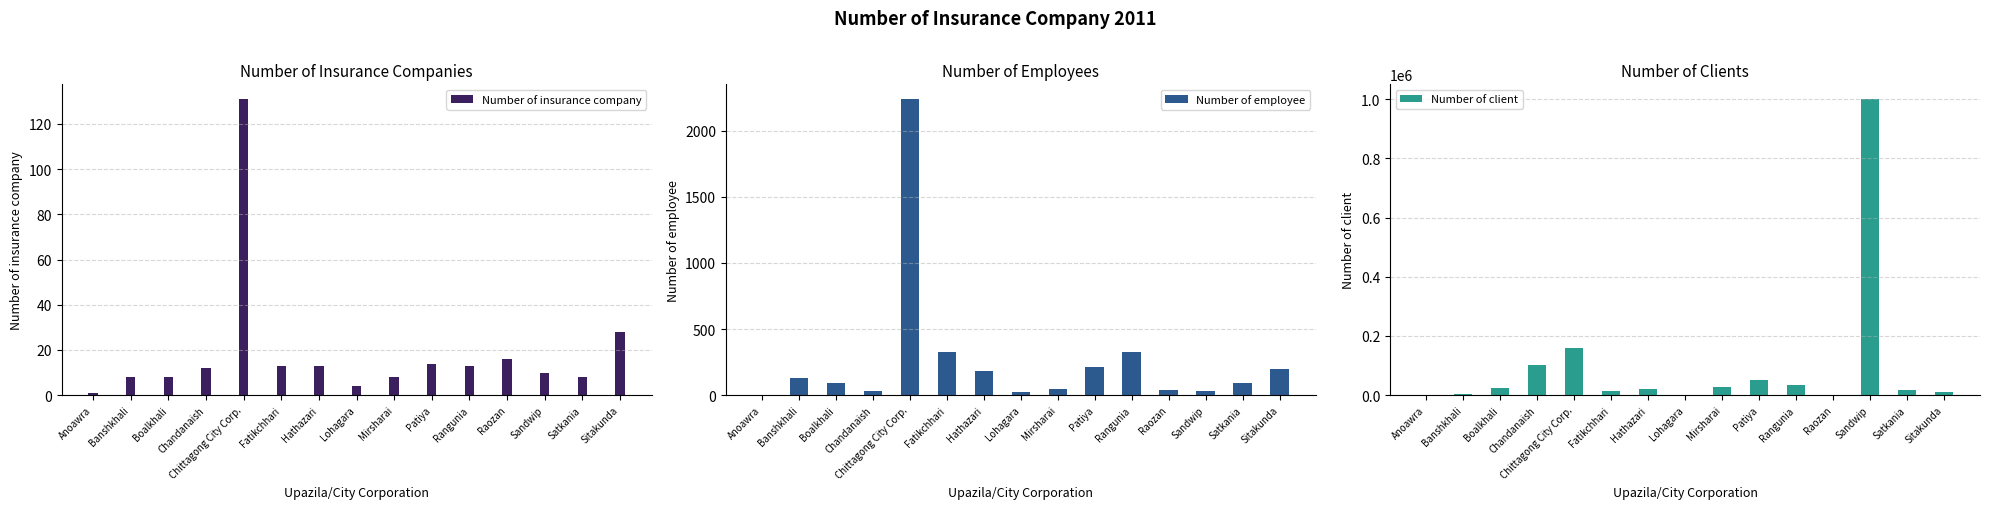

What is the total value across all series at Sandwip?

1000042